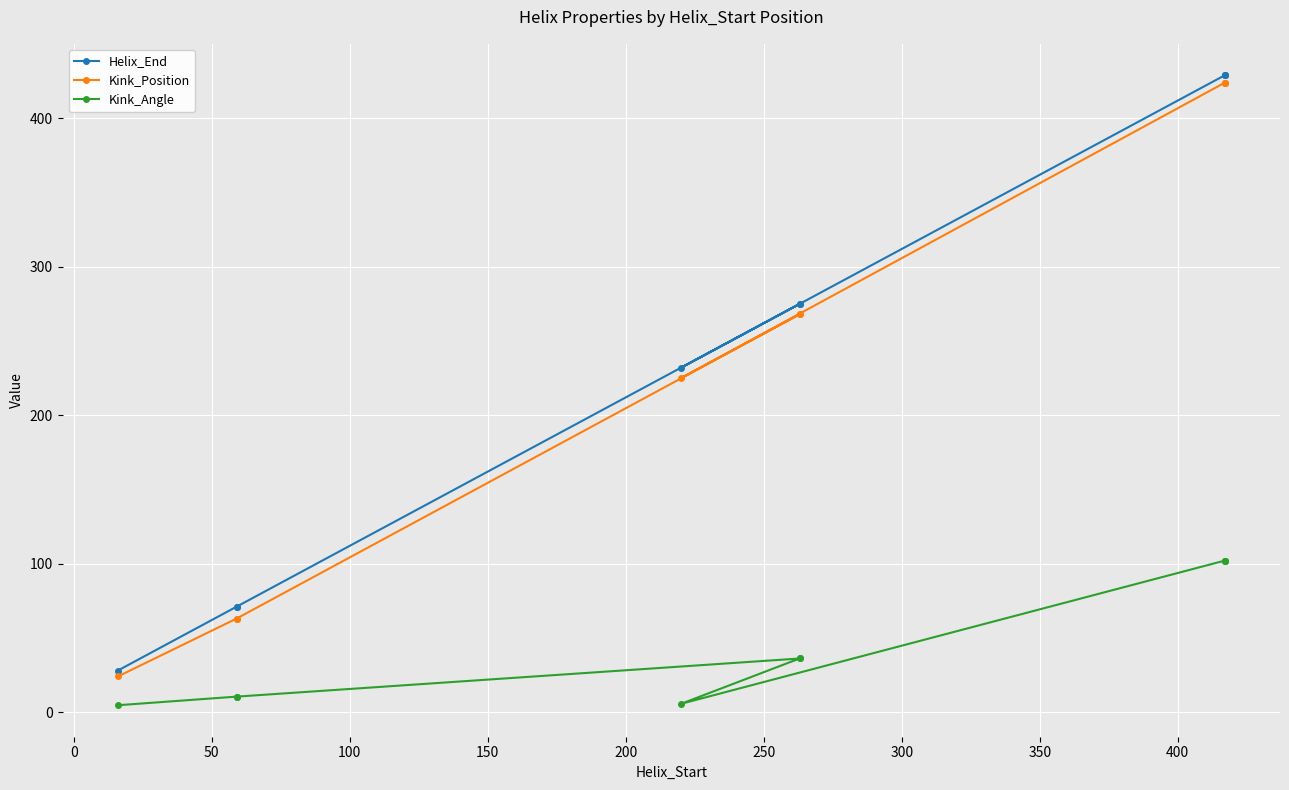

How many lines are shown in the chart?

3